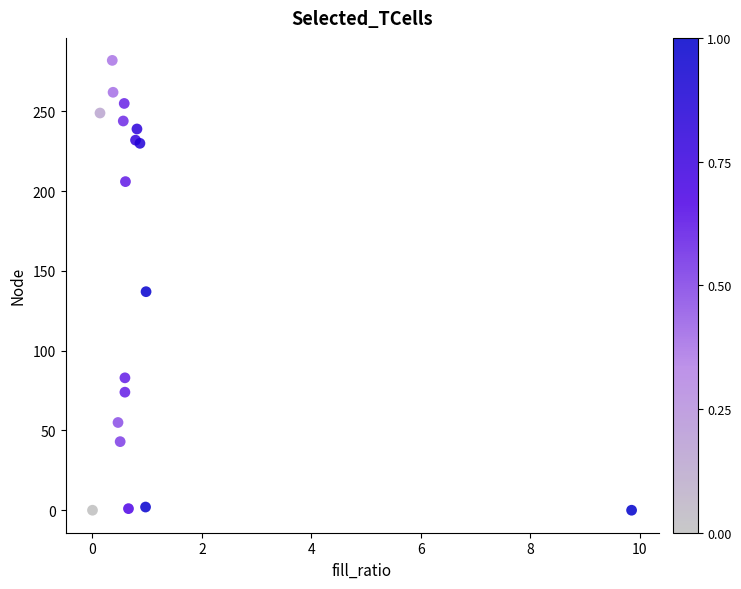

What Y value in the scatter plot is closest to 141?

137